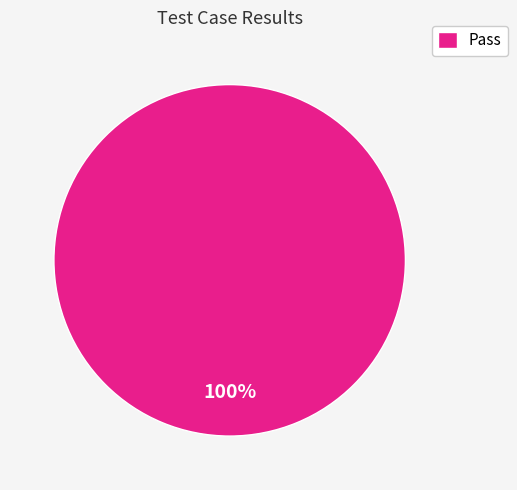

To the nearest percent, what portion does Pass represent?

100%